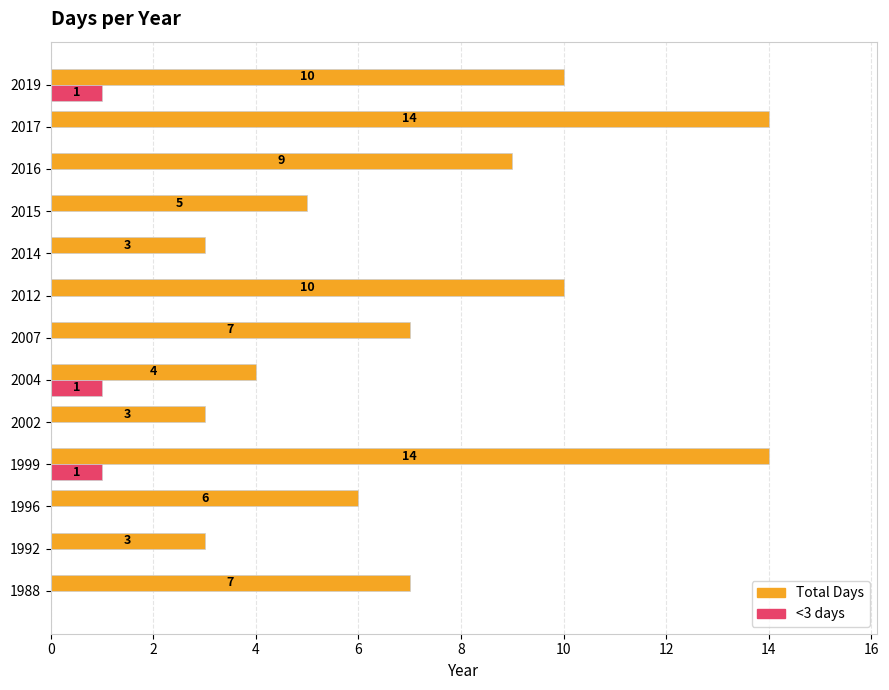

Is it true that Total Days equals 3 at 1992?

True